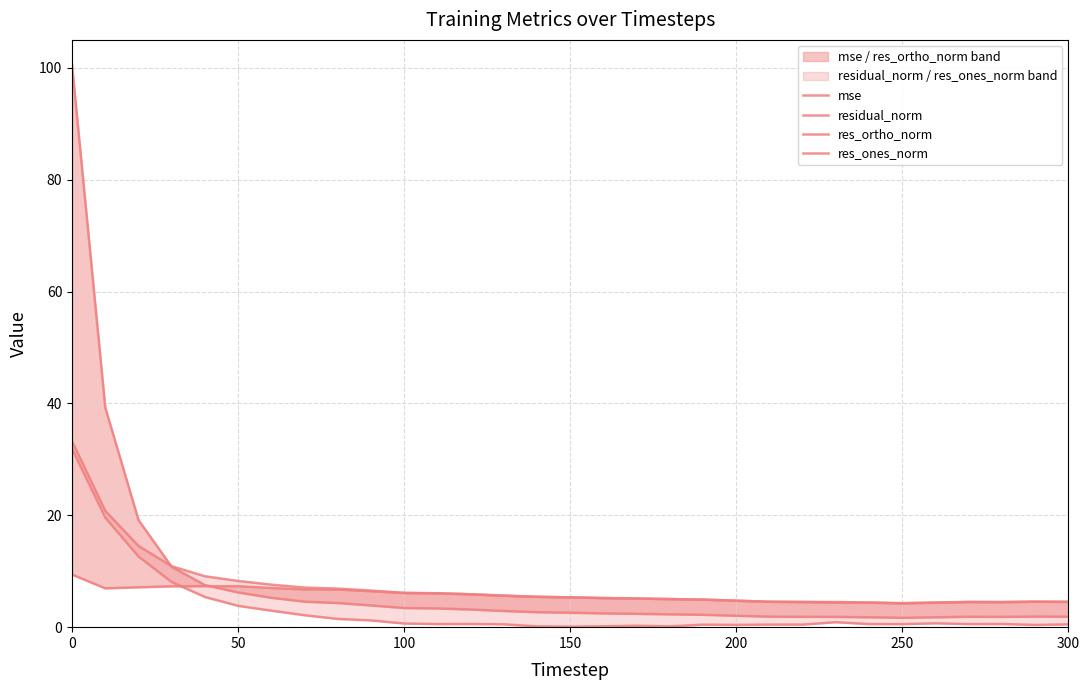

Which series has the widest spread of values?

mse